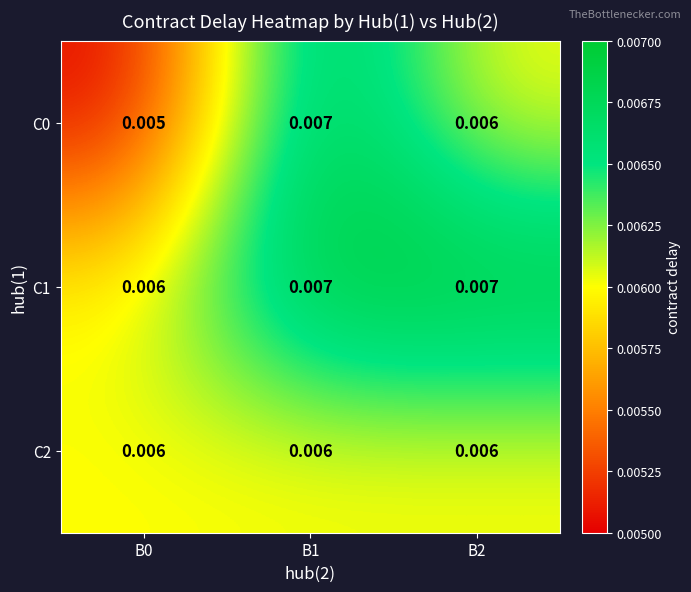

Is the value of C2 at B1 greater than the value of C1 at B1?

No